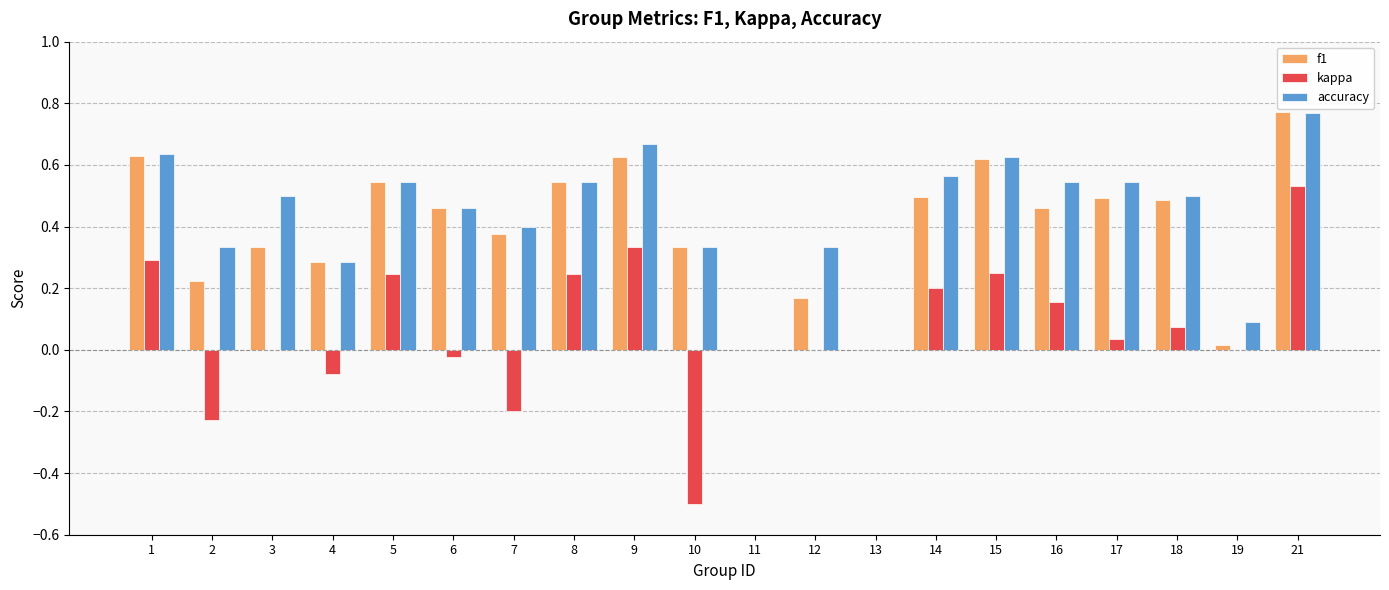

What are all the series names shown in the legend?

f1, kappa, accuracy